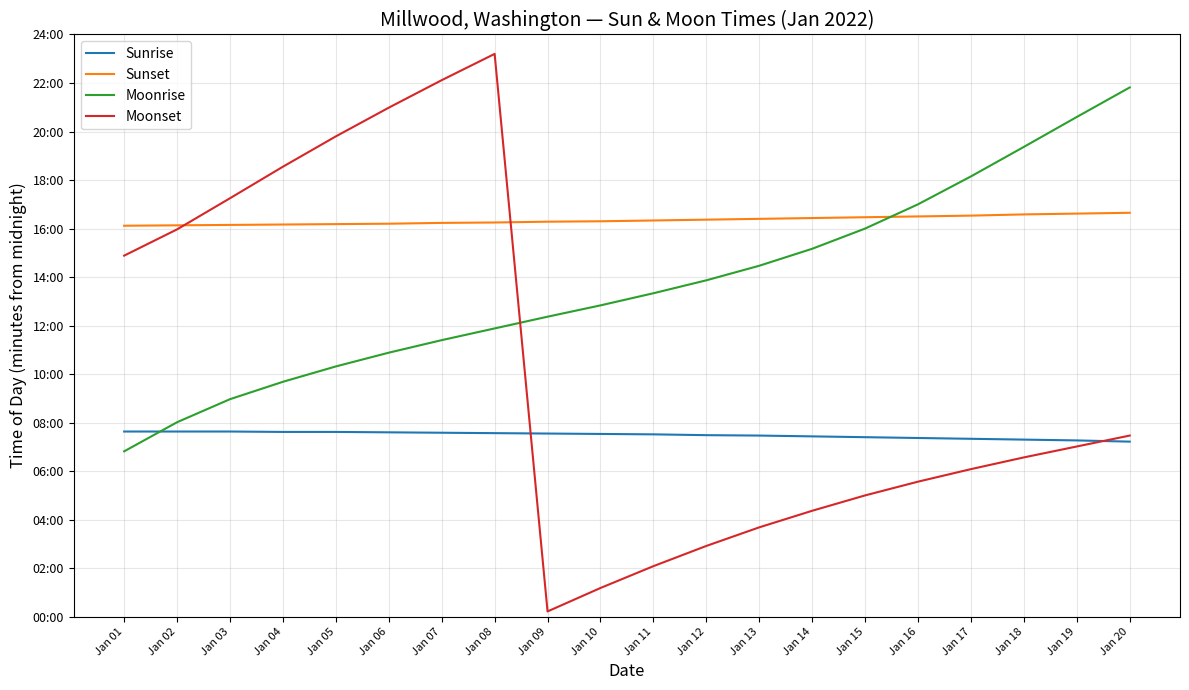

Between Jan 02 and Jan 17, which is larger?

Jan 02